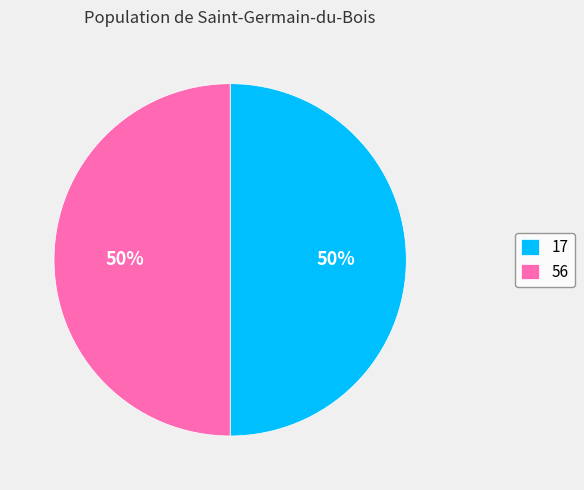

The 56 slice represents 50% of the pie. True or false?

True